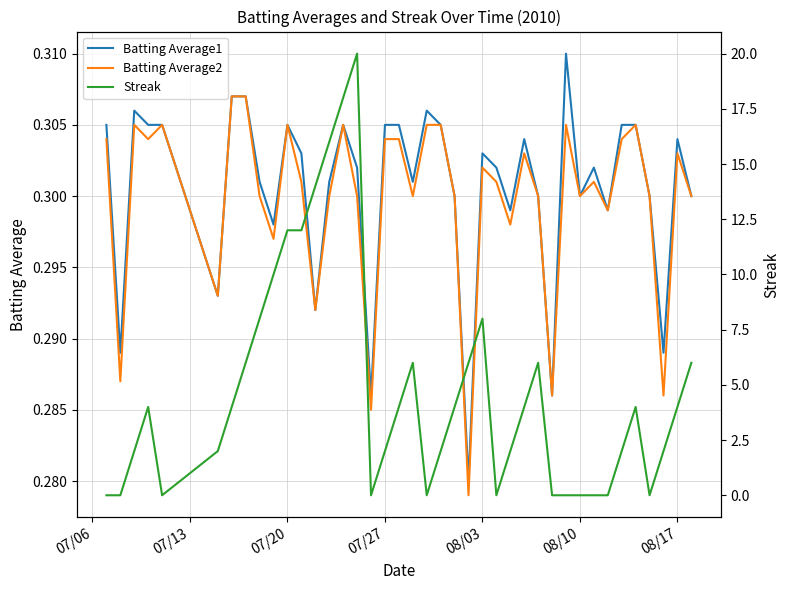

What is the lowest value of the Batting Average1 series?

0.3